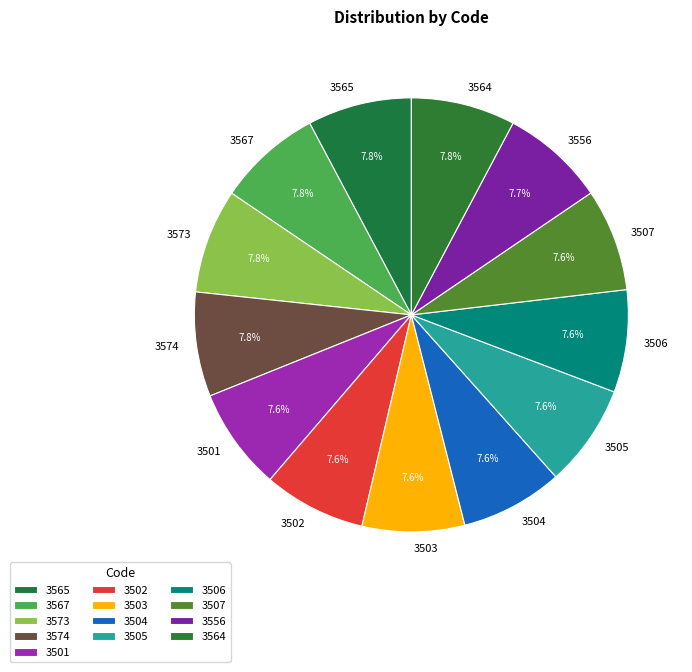

The 3506 slice represents 2% of the pie. True or false?

False